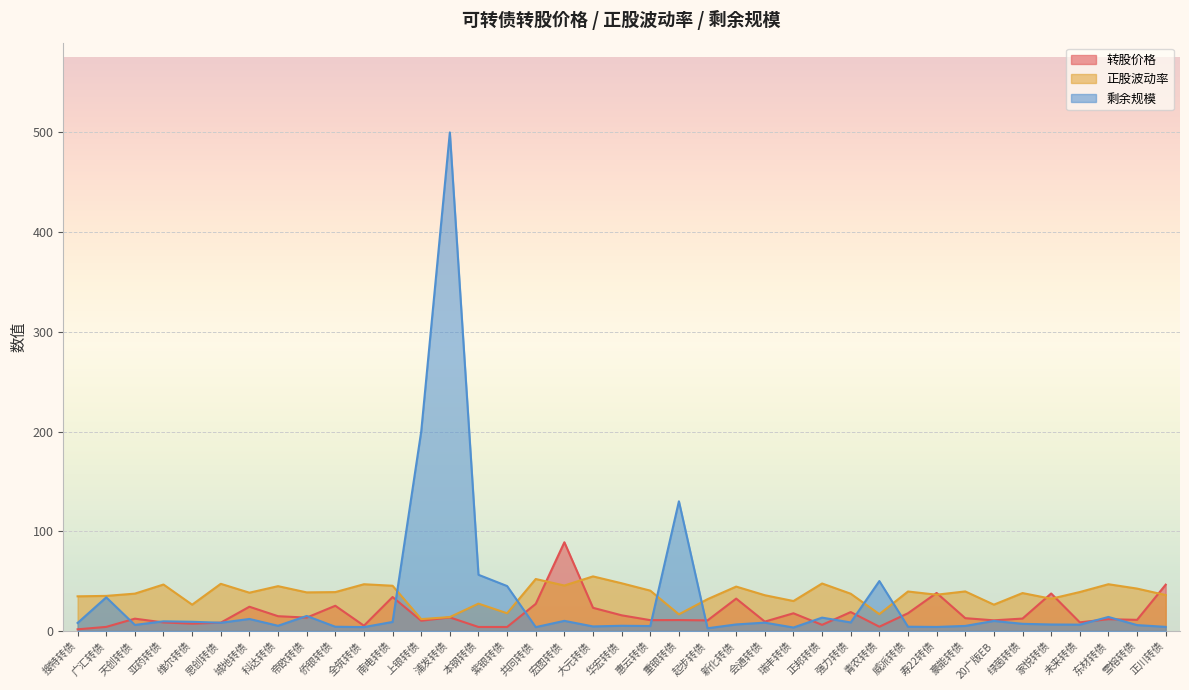

What is the minimum value shown in the chart?

1.6